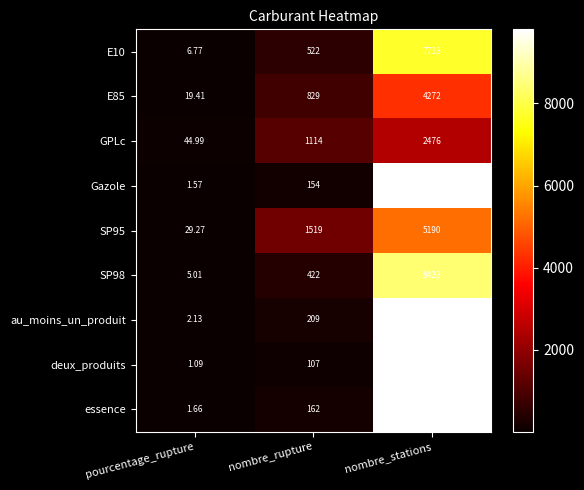

Which label corresponds to the largest value in the chart?

nombre_stations